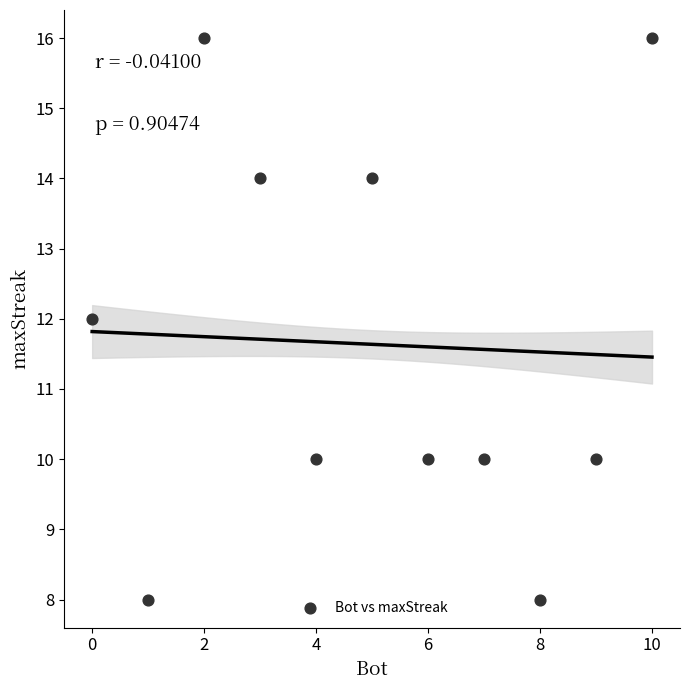

What is the range of Y values (max minus min)?

8